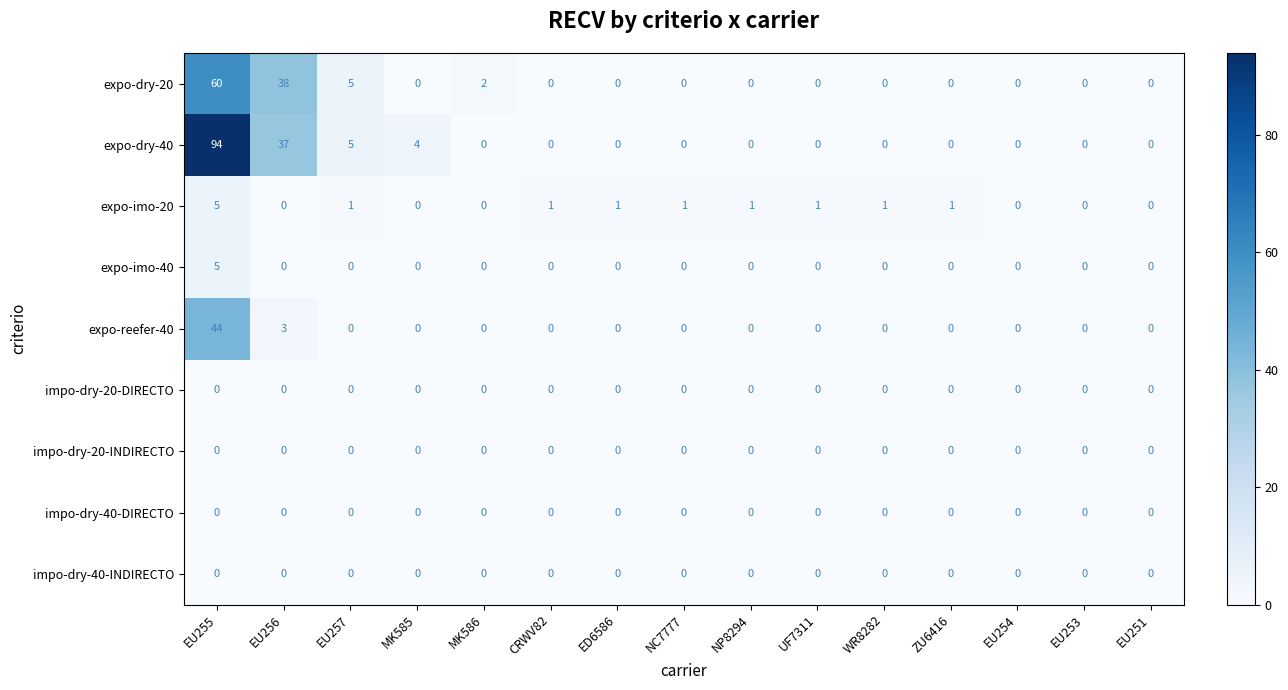

Count the expo-imo-40 values in the range 0 to 1.

14